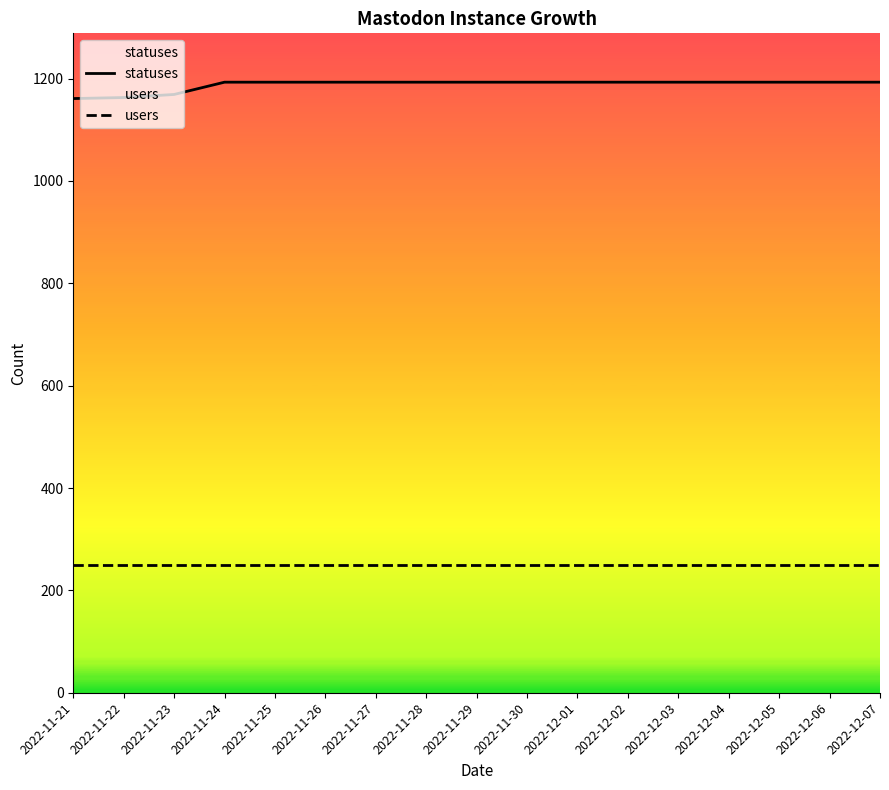

The users series shows 250.5 at 2022-11-21. True or false?

True